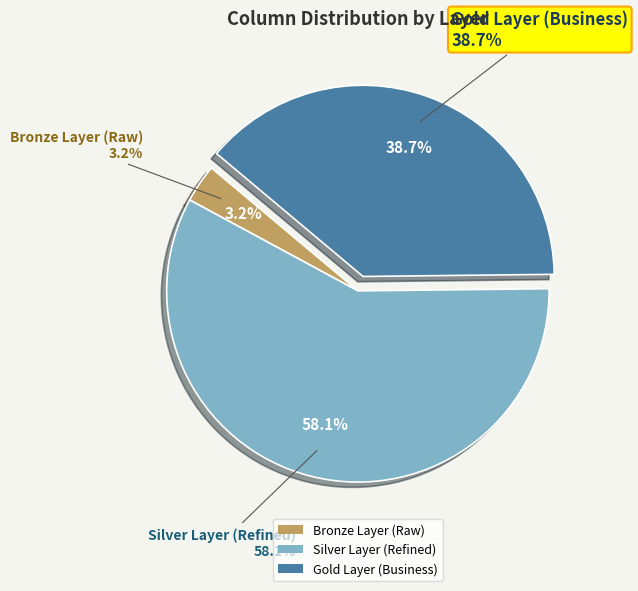

Which category has the biggest portion of the pie?

Silver Layer (Refined)